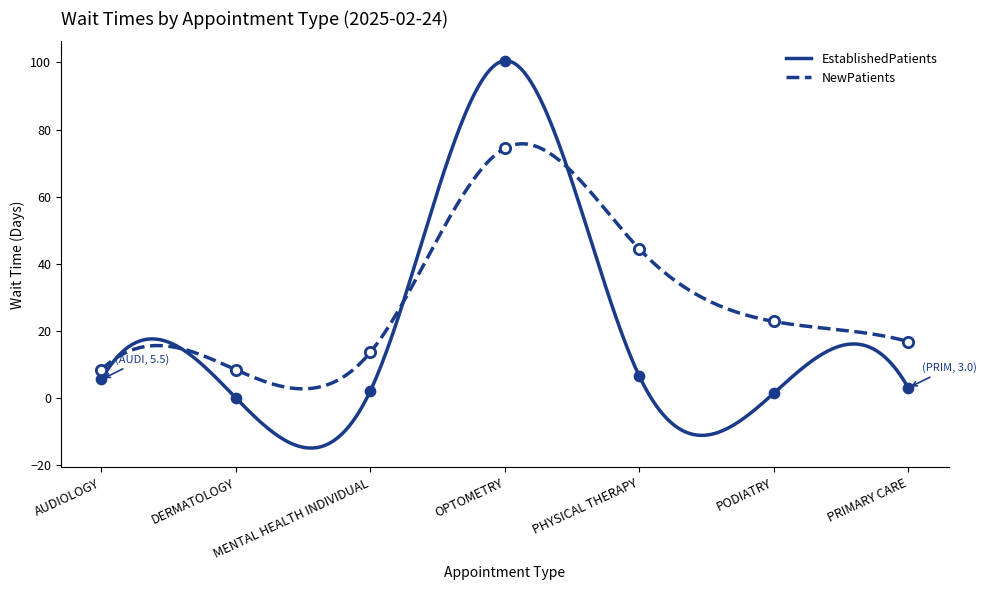

Is the value of NewPatients at MENTAL HEALTH INDIVIDUAL greater than the value of EstablishedPatients at PHYSICAL THERAPY?

Yes